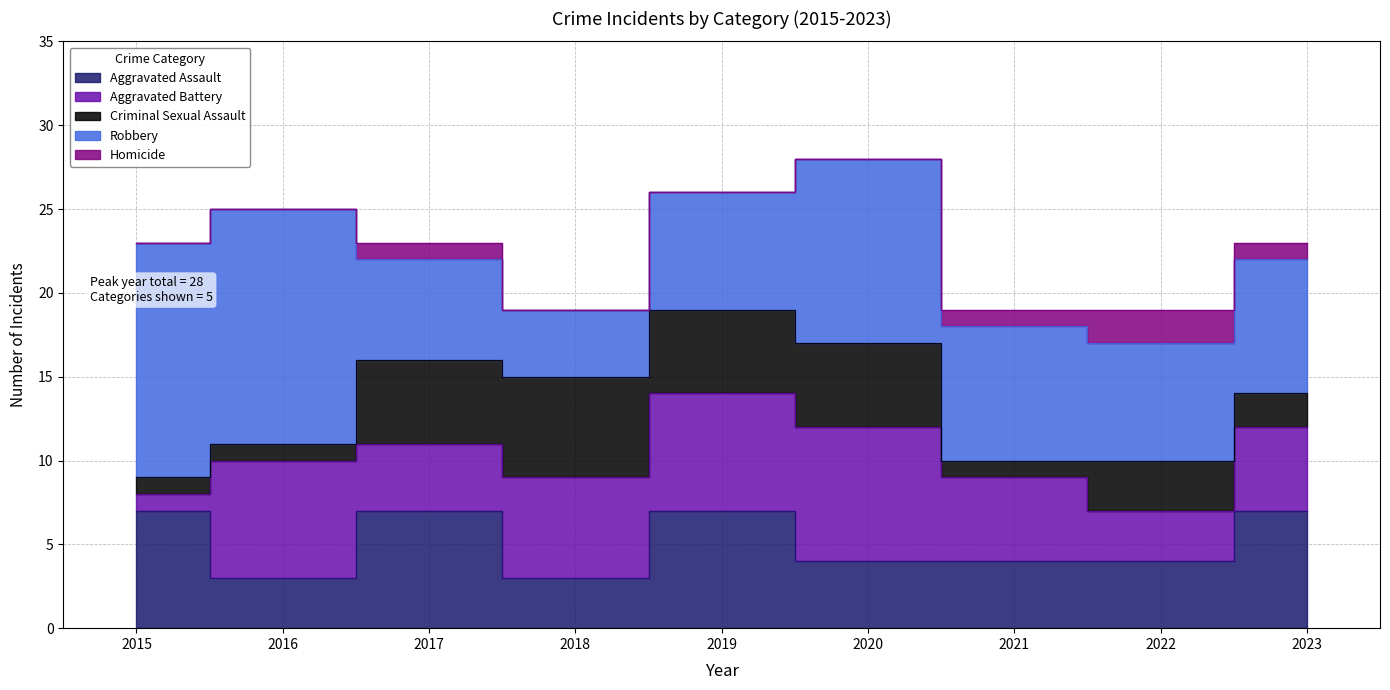

Does the chart display data point markers on the line(s)?

No